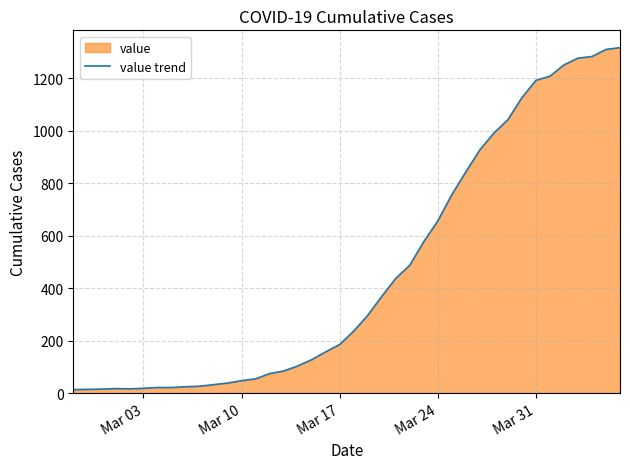

What is the greatest value displayed?

1317